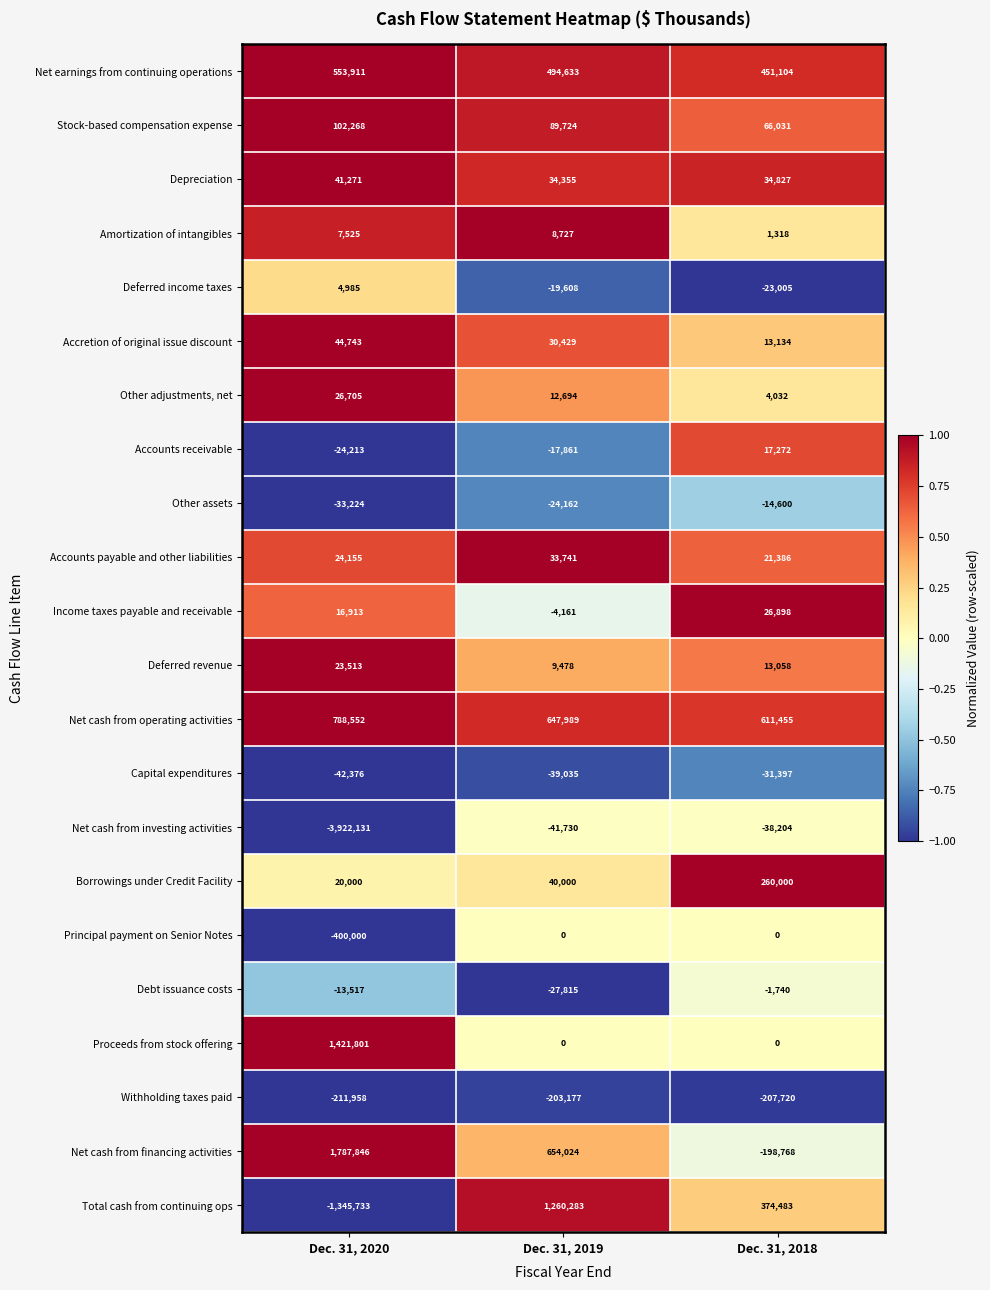

How many data points does each series have?

3